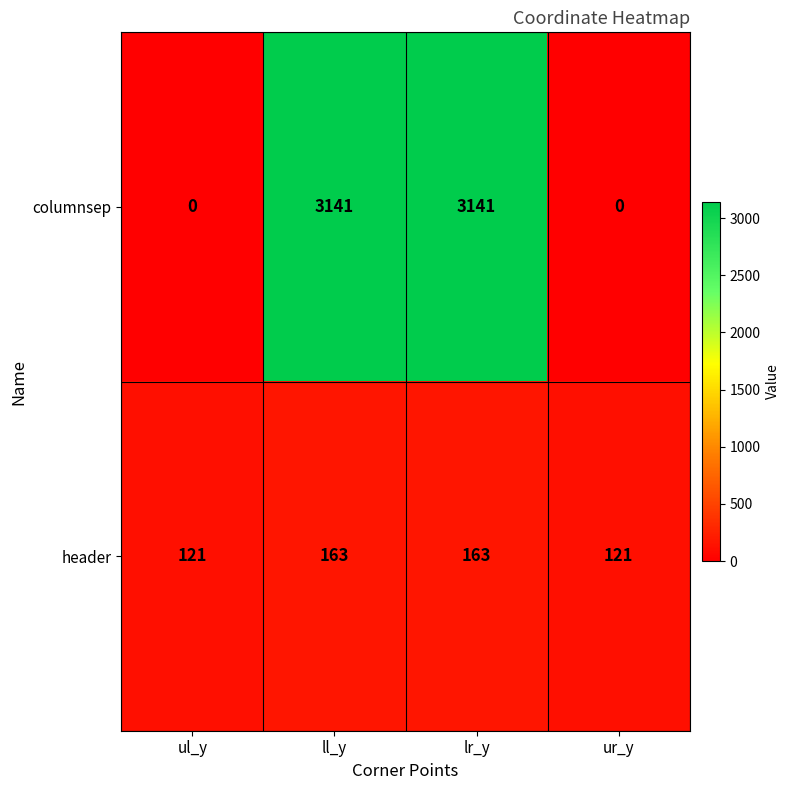

What is the maximum value for columnsep?

3141